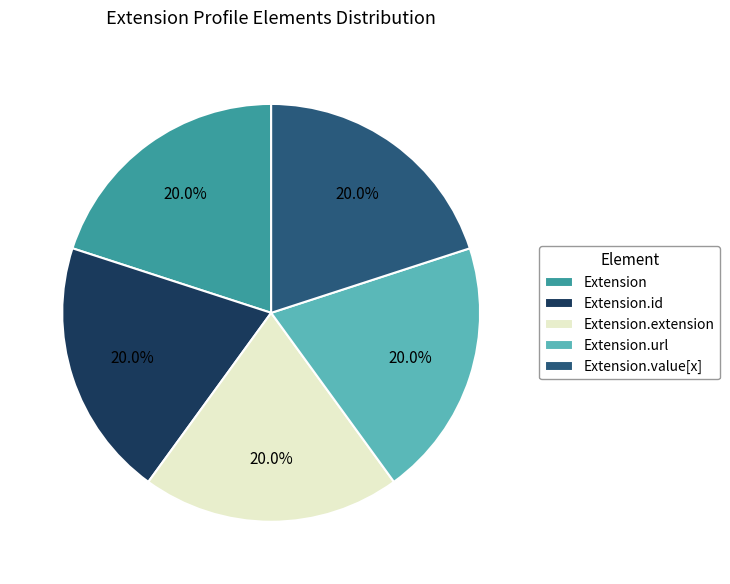

Approximately how many times larger is the value at Extension compared to Extension.extension?

1.0